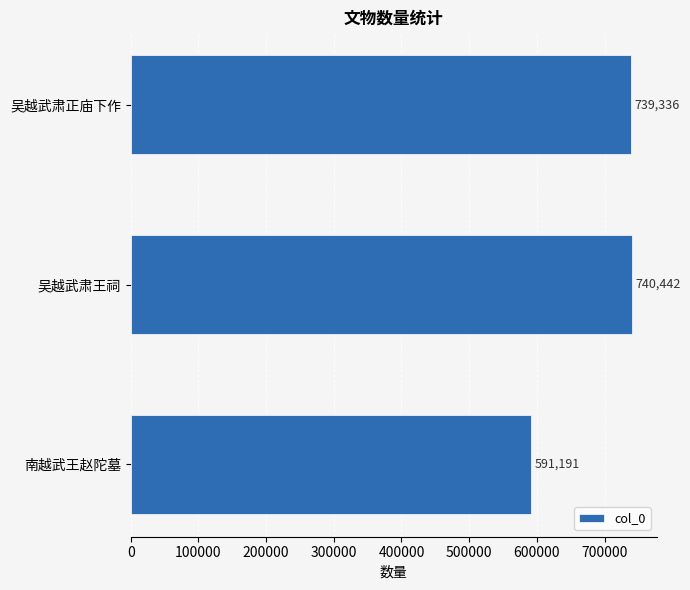

List the labels in order of value, largest first.

吴越武肃王祠, 吴越武肃正庙下作, 南越武王赵陀墓